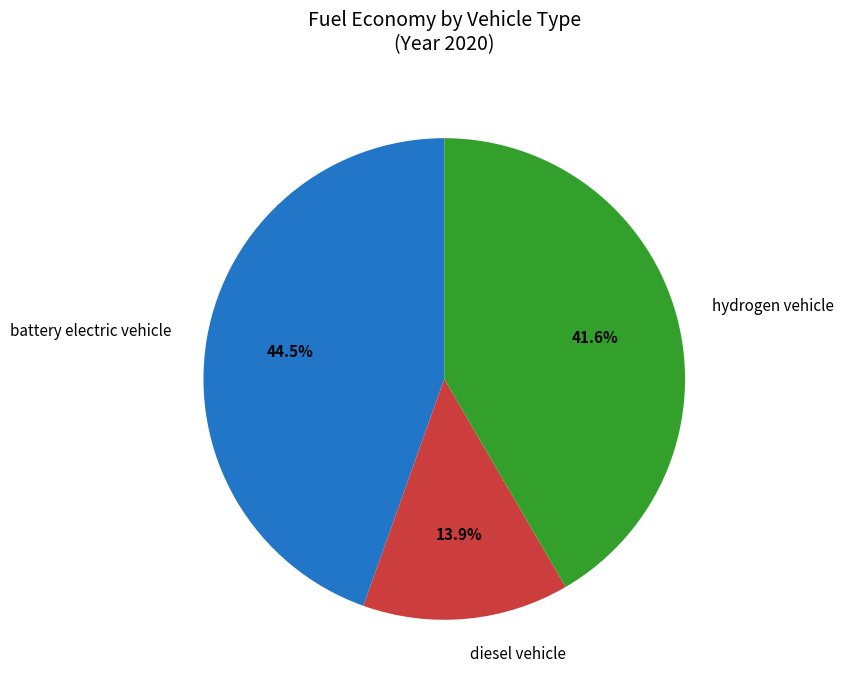

How many segments does this pie chart have?

3